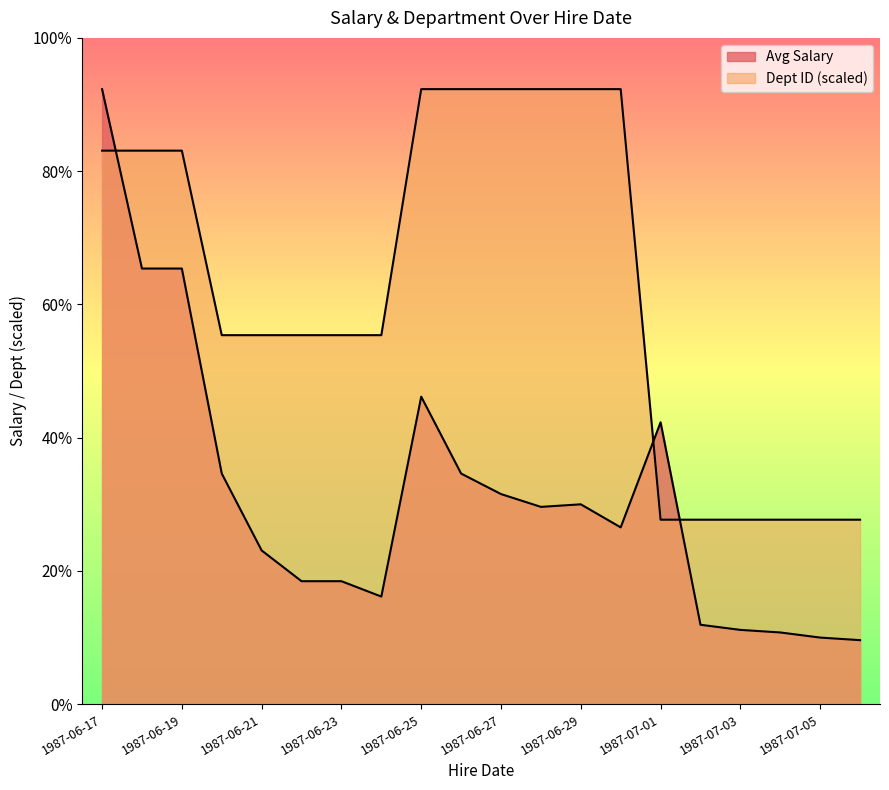

How many data points does each series have?

20